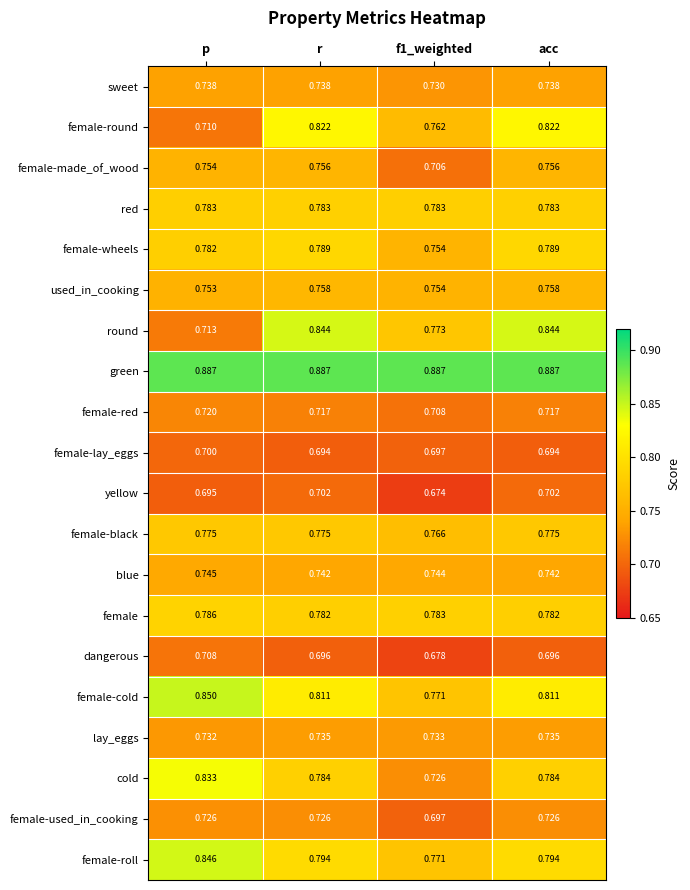

Which series has the largest range (max minus min)?

round